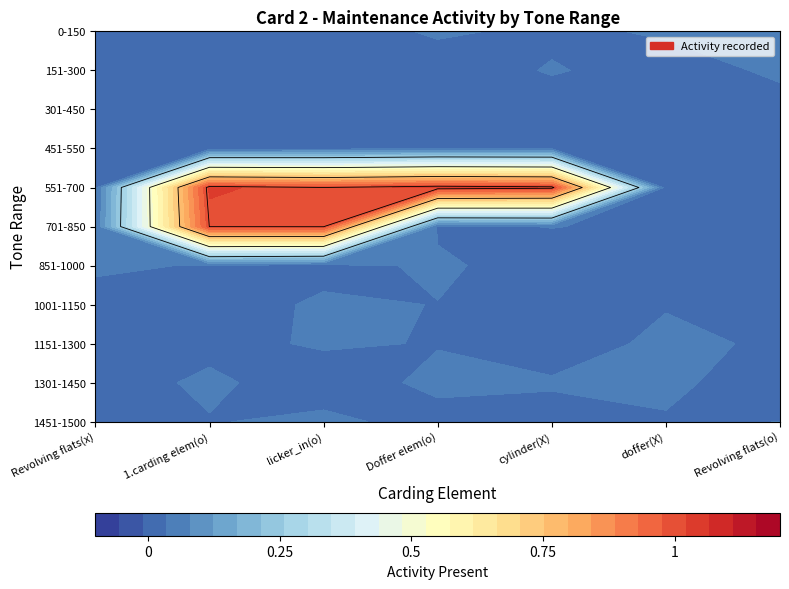

Reading right to left, what are all the values shown in this chart?

0-150: Max_Tones=0	Min_Tones=0	card=0	Revolving flats(o)=0	doffer(X)=0	cylinder(X)=0	Doffer carding element(o)=0	licker_in carding element(o)=0	1.carding elemnt(o)=0	Revolving flats(x)=0
151-300: Max_Tones=0	Min_Tones=0	card=0	Revolving flats(o)=0	doffer(X)=0	cylinder(X)=0	Doffer carding element(o)=0	licker_in carding element(o)=0	1.carding elemnt(o)=0	Revolving flats(x)=0
301-450: Max_Tones=0	Min_Tones=0	card=0	Revolving flats(o)=0	doffer(X)=0	cylinder(X)=0	Doffer carding element(o)=0	licker_in carding element(o)=0	1.carding elemnt(o)=0	Revolving flats(x)=0
451-550: Max_Tones=0	Min_Tones=0	card=0	Revolving flats(o)=0	doffer(X)=0	cylinder(X)=0	Doffer carding element(o)=0	licker_in carding element(o)=0	1.carding elemnt(o)=0	Revolving flats(x)=0
551-700: Max_Tones=0	Min_Tones=0	card=0	Revolving flats(o)=0	doffer(X)=0	cylinder(X)=1	Doffer carding element(o)=1	licker_in carding element(o)=1	1.carding elemnt(o)=1	Revolving flats(x)=0
701-850: Max_Tones=0	Min_Tones=0	card=0	Revolving flats(o)=0	doffer(X)=0	cylinder(X)=0	Doffer carding element(o)=0	licker_in carding element(o)=1	1.carding elemnt(o)=1	Revolving flats(x)=0
851-1000: Max_Tones=0	Min_Tones=0	card=0	Revolving flats(o)=0	doffer(X)=0	cylinder(X)=0	Doffer carding element(o)=0	licker_in carding element(o)=0	1.carding elemnt(o)=0	Revolving flats(x)=0
1001-1150: Max_Tones=0	Min_Tones=0	card=0	Revolving flats(o)=0	doffer(X)=0	cylinder(X)=0	Doffer carding element(o)=0	licker_in carding element(o)=0	1.carding elemnt(o)=0	Revolving flats(x)=0
1151-1300: Max_Tones=0	Min_Tones=0	card=0	Revolving flats(o)=0	doffer(X)=0	cylinder(X)=0	Doffer carding element(o)=0	licker_in carding element(o)=0	1.carding elemnt(o)=0	Revolving flats(x)=0
1301-1450: Max_Tones=0	Min_Tones=0	card=0	Revolving flats(o)=0	doffer(X)=0	cylinder(X)=0	Doffer carding element(o)=0	licker_in carding element(o)=0	1.carding elemnt(o)=0	Revolving flats(x)=0
1451-1500: Max_Tones=0	Min_Tones=0	card=0	Revolving flats(o)=0	doffer(X)=0	cylinder(X)=0	Doffer carding element(o)=0	licker_in carding element(o)=0	1.carding elemnt(o)=0	Revolving flats(x)=0